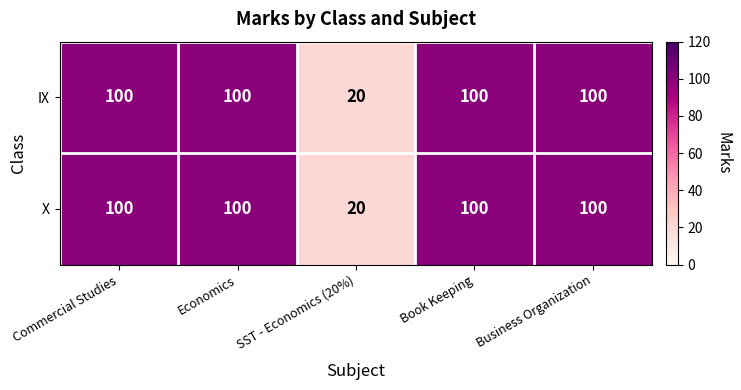

Read the IX value at Economics.

100